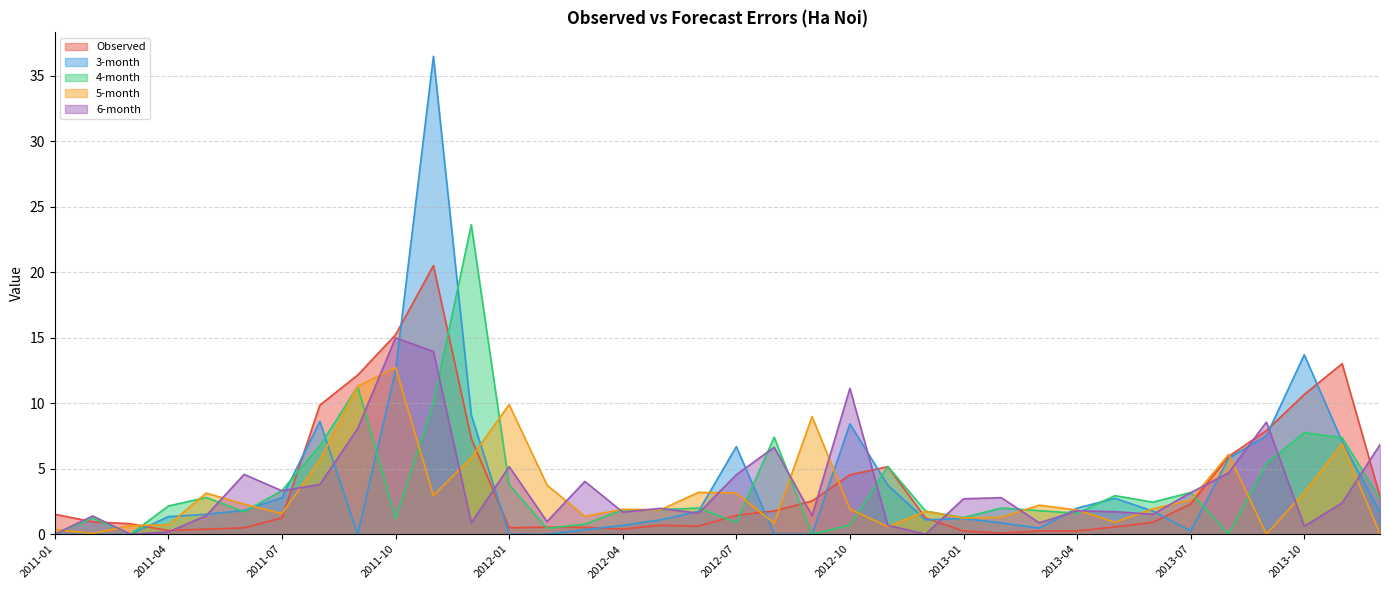

Reading left to right, what are all the values shown in this chart?

Observed: 2011-01=1.5	2011-02=0.9	2011-03=0.8	2011-04=0.3	2011-05=0.4	2011-06=0.5	2011-07=1.2	2011-08=9.9	2011-09=12.1	2011-10=15.2	2011-11=20.5	2011-12=7.3	2012-01=0.5	2012-02=0.5	2012-03=0.5	2012-04=0.4	2012-05=0.7	2012-06=0.6	2012-07=1.4	2012-08=1.8	2012-09=2.5	2012-10=4.5	2012-11=5.2	2012-12=1.2	2013-01=0.2	2013-02=0.1	2013-03=0.2	2013-04=0.2	2013-05=0.6	2013-06=0.9	2013-07=2.3	2013-08=5.9	2013-09=7.9	2013-10=10.7	2013-11=13.0	2013-12=2.9
3-month: 2011-01=0.0	2011-02=0.0	2011-03=0.0	2011-04=1.3	2011-05=1.5	2011-06=1.8	2011-07=2.8	2011-08=8.6	2011-09=0.0	2011-10=12.5	2011-11=36.5	2011-12=9.1	2012-01=0.0	2012-02=0.0	2012-03=0.3	2012-04=0.7	2012-05=1.1	2012-06=1.7	2012-07=6.7	2012-08=0.0	2012-09=0.0	2012-10=8.4	2012-11=3.7	2012-12=1.1	2013-01=1.2	2013-02=0.9	2013-03=0.5	2013-04=2.0	2013-05=2.7	2013-06=1.8	2013-07=0.2	2013-08=5.8	2013-09=7.5	2013-10=13.7	2013-11=7.1	2013-12=1.7
4-month: 2011-01=0.0	2011-02=1.2	2011-03=0.0	2011-04=2.2	2011-05=2.8	2011-06=1.7	2011-07=3.3	2011-08=6.7	2011-09=11.3	2011-10=1.2	2011-11=10.0	2011-12=23.6	2012-01=3.8	2012-02=0.4	2012-03=0.8	2012-04=1.9	2012-05=1.9	2012-06=2.0	2012-07=0.9	2012-08=7.4	2012-09=0.0	2012-10=0.7	2012-11=5.2	2012-12=1.8	2013-01=1.3	2013-02=2.0	2013-03=1.8	2013-04=1.6	2013-05=2.9	2013-06=2.4	2013-07=3.2	2013-08=0.0	2013-09=5.4	2013-10=7.7	2013-11=7.4	2013-12=2.7
5-month: 2011-01=0.4	2011-02=0.1	2011-03=0.7	2011-04=0.7	2011-05=3.1	2011-06=2.3	2011-07=1.6	2011-08=5.7	2011-09=11.3	2011-10=12.7	2011-11=3.0	2011-12=5.8	2012-01=9.9	2012-02=3.8	2012-03=1.4	2012-04=1.9	2012-05=1.9	2012-06=3.2	2012-07=3.2	2012-08=0.8	2012-09=9.0	2012-10=1.9	2012-11=0.6	2012-12=1.7	2013-01=1.2	2013-02=1.3	2013-03=2.2	2013-04=1.8	2013-05=0.9	2013-06=1.9	2013-07=2.6	2013-08=6.1	2013-09=0.0	2013-10=3.2	2013-11=6.9	2013-12=0.0
6-month: 2011-01=0.0	2011-02=1.4	2011-03=0.0	2011-04=0.2	2011-05=1.4	2011-06=4.6	2011-07=3.3	2011-08=3.8	2011-09=8.1	2011-10=15.0	2011-11=13.9	2011-12=0.9	2012-01=5.2	2012-02=1.0	2012-03=4.0	2012-04=1.7	2012-05=2.0	2012-06=1.6	2012-07=4.5	2012-08=6.6	2012-09=1.4	2012-10=11.1	2012-11=0.7	2012-12=0.0	2013-01=2.7	2013-02=2.8	2013-03=0.9	2013-04=1.8	2013-05=1.7	2013-06=1.5	2013-07=3.2	2013-08=4.7	2013-09=8.6	2013-10=0.6	2013-11=2.4	2013-12=6.8